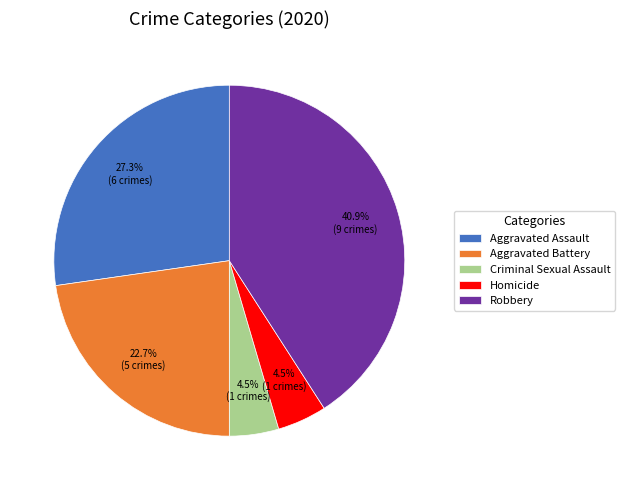

To the nearest percent, what is the average slice percentage?

20%